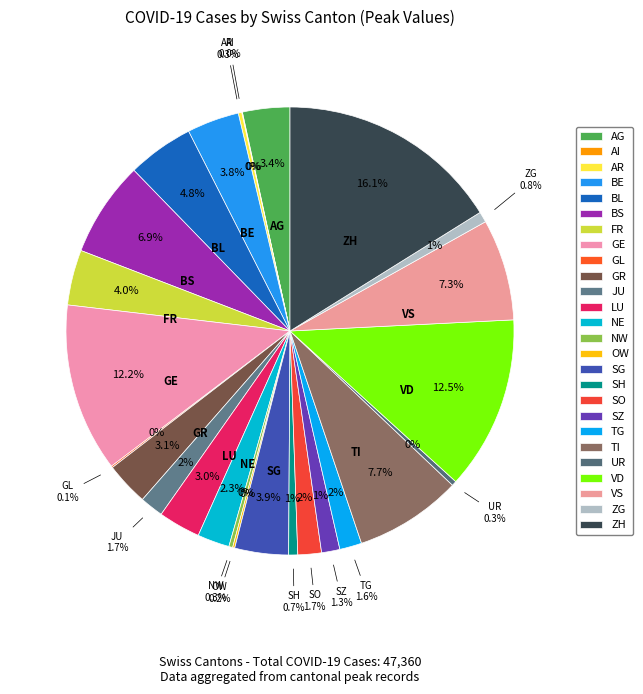

What percentage do AR and GE together represent?

12.4%